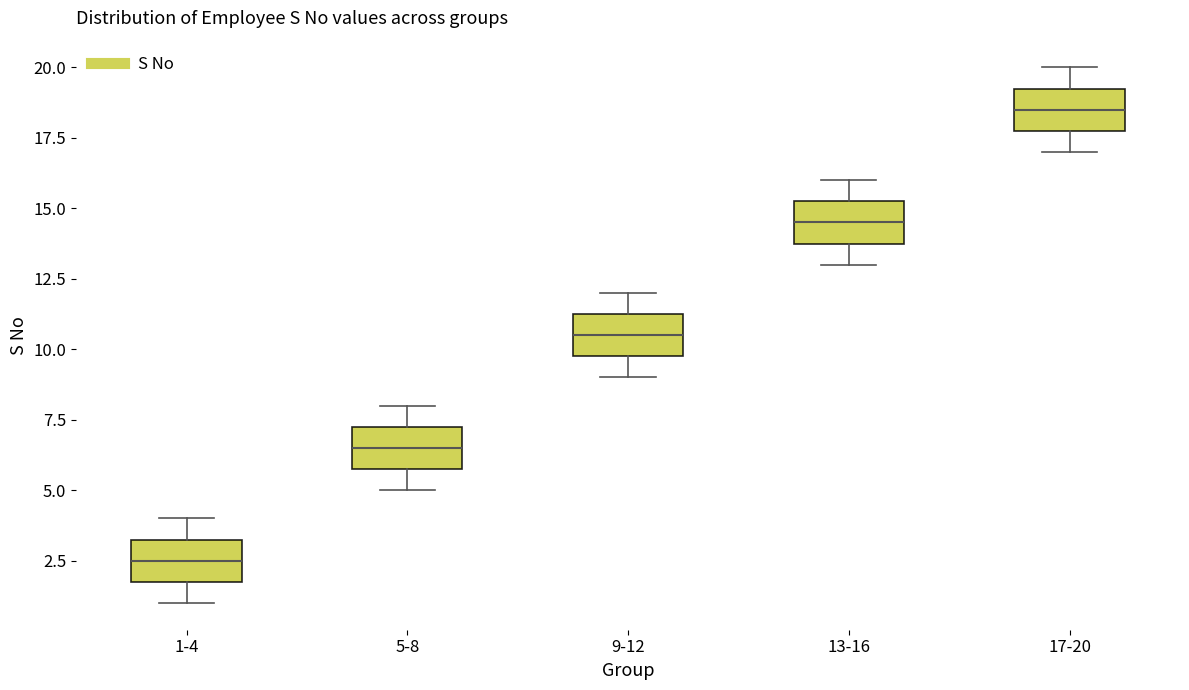

Reading left to right, read every box against the y-axis: the position of its median line, the range the box covers, and the ends of its whiskers. The values are not printed on the chart, so give them approximately, as read against the axis.

1-4: median 2.5, box 2.0 to 3.5, whiskers 1.0 to 4.0
5-8: median 6.5, box 6.0 to 7.5, whiskers 5.0 to 8.0
9-12: median 10.5, box 10.0 to 11.5, whiskers 9.0 to 12.0
13-16: median 14.5, box 14.0 to 15.5, whiskers 13.0 to 16.0
17-20: median 18.5, box 18.0 to 19.5, whiskers 17.0 to 20.0